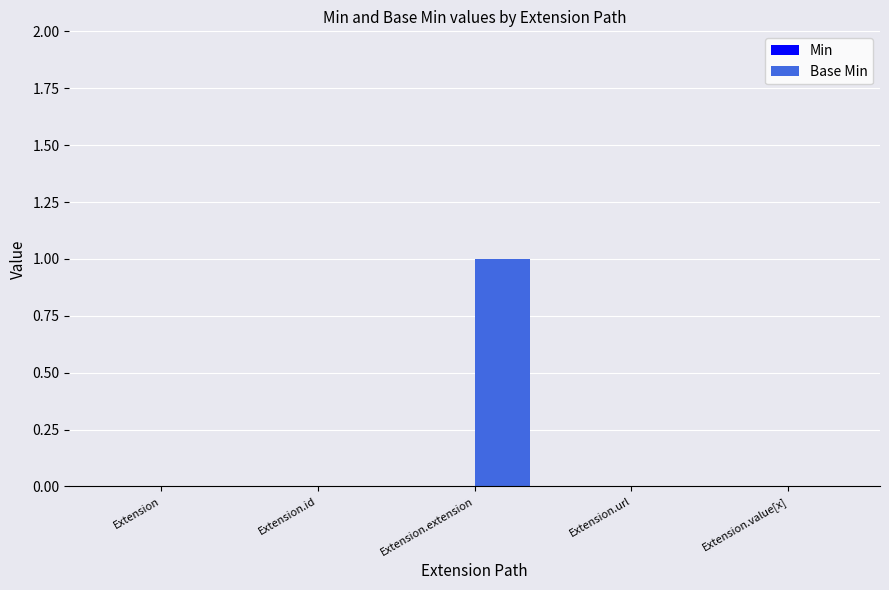

True or false: the data shows -1 at Extension.url.

False